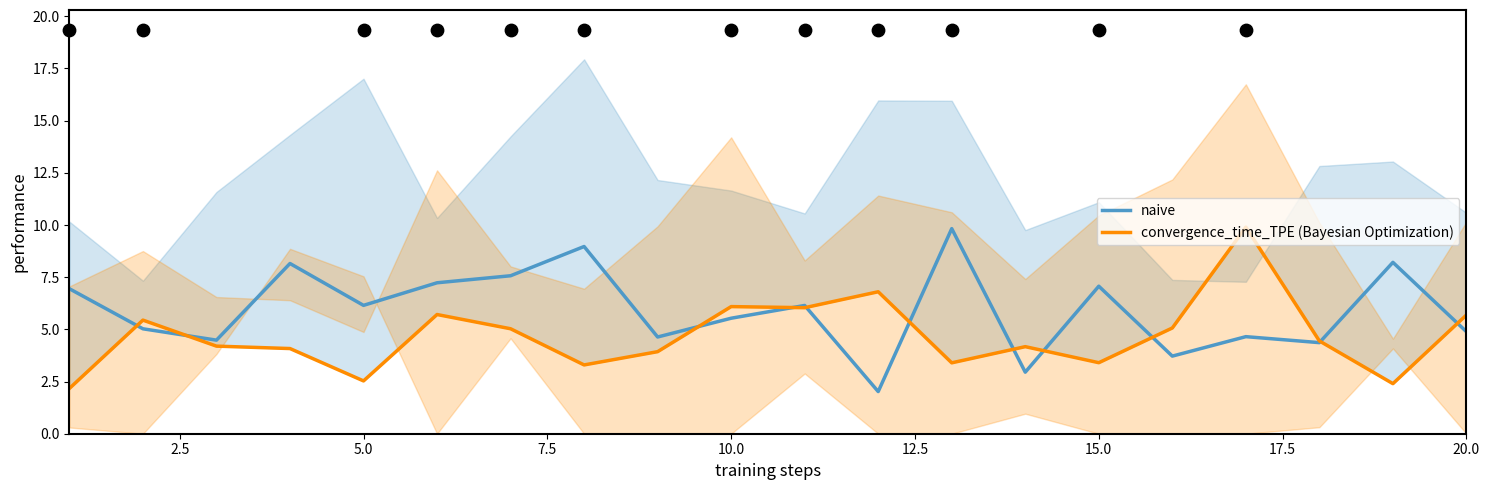

The value of naive at 20.0 is 8.7. True or false?

False